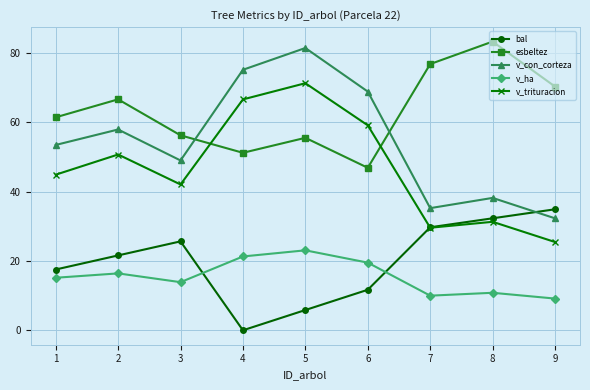

At which category is the sum across all series the highest?

5